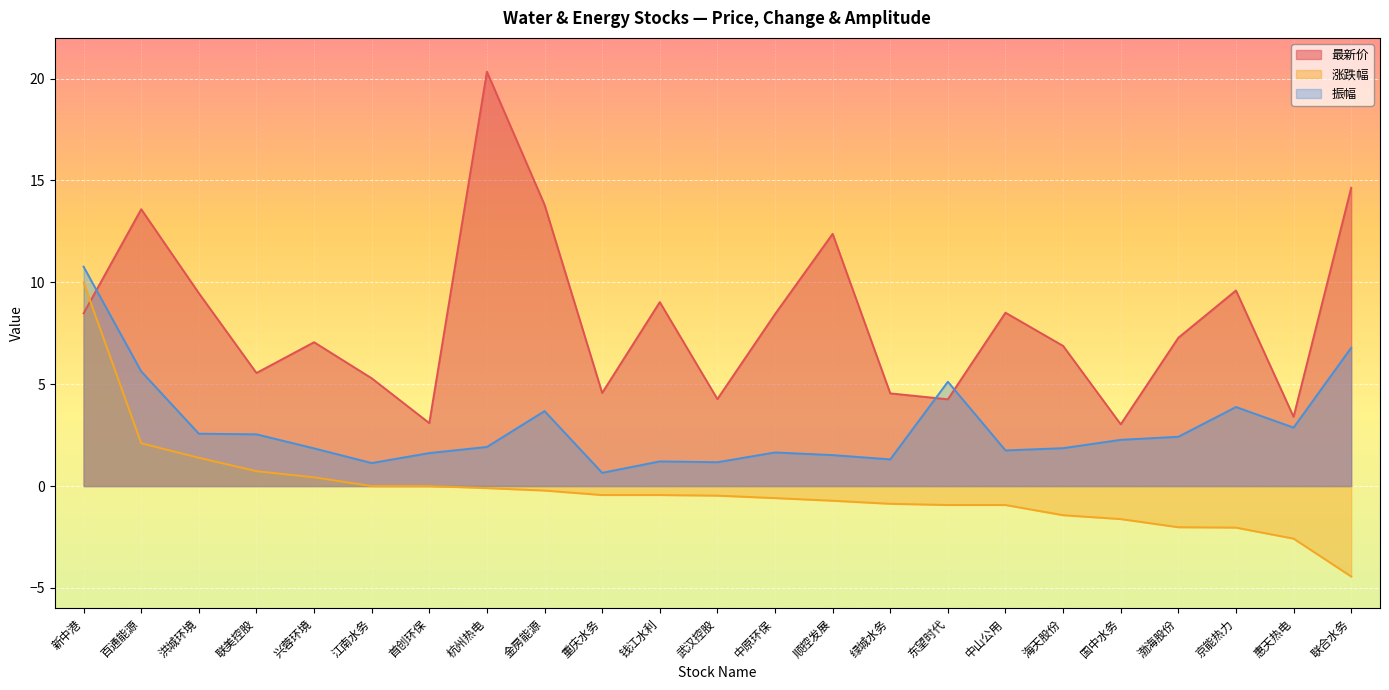

Between 重庆水务 and 武汉控股, which is larger?

重庆水务